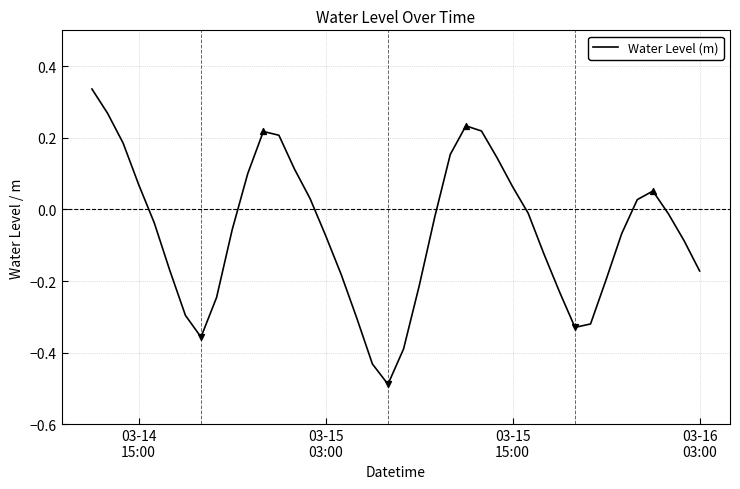

What is the difference between the maximum and minimum values?

0.8